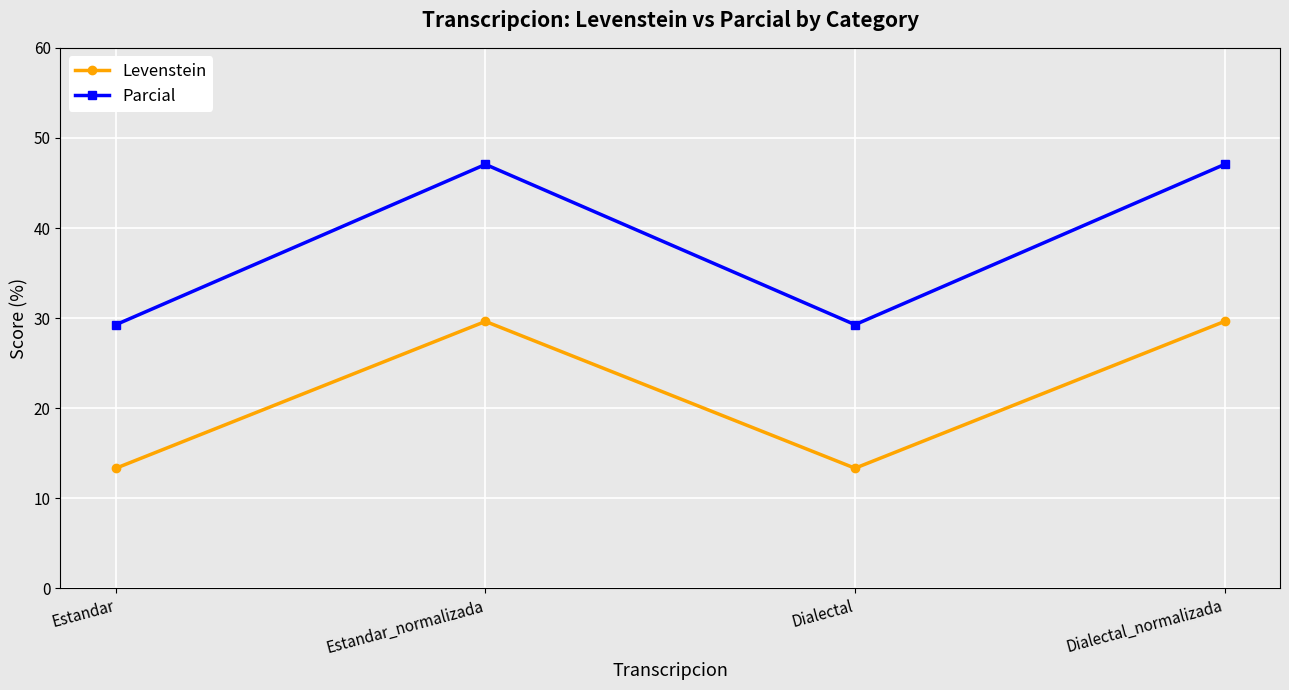

Is the value of Parcial at Estandar greater than the value of Levenstein at Estandar?

Yes